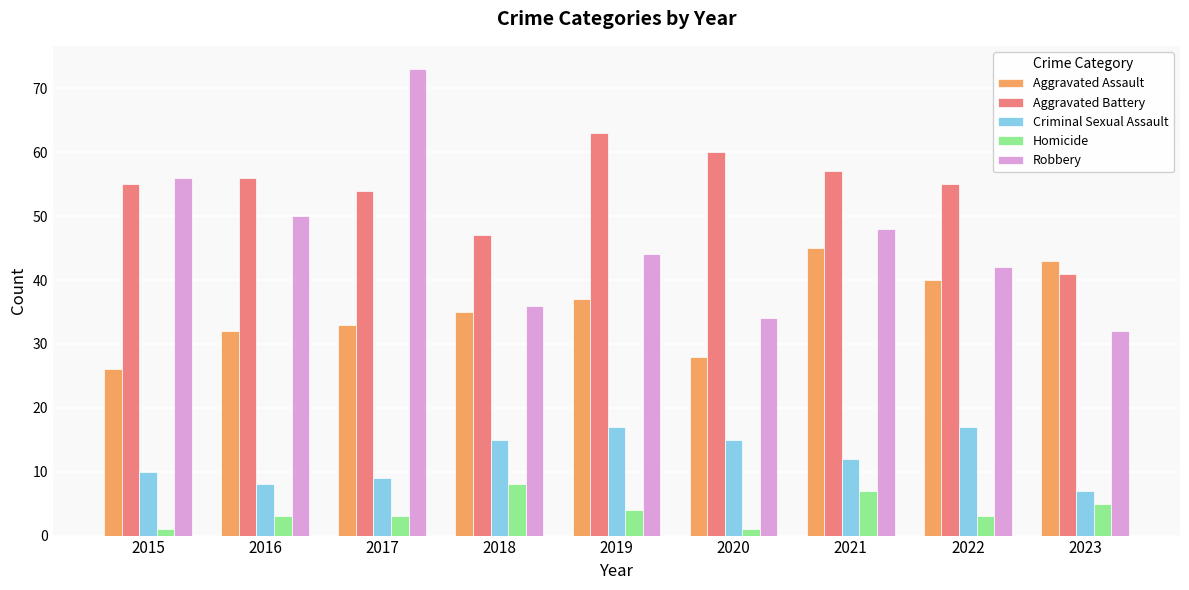

What value does the Aggravated Assault series have at 2023?

43